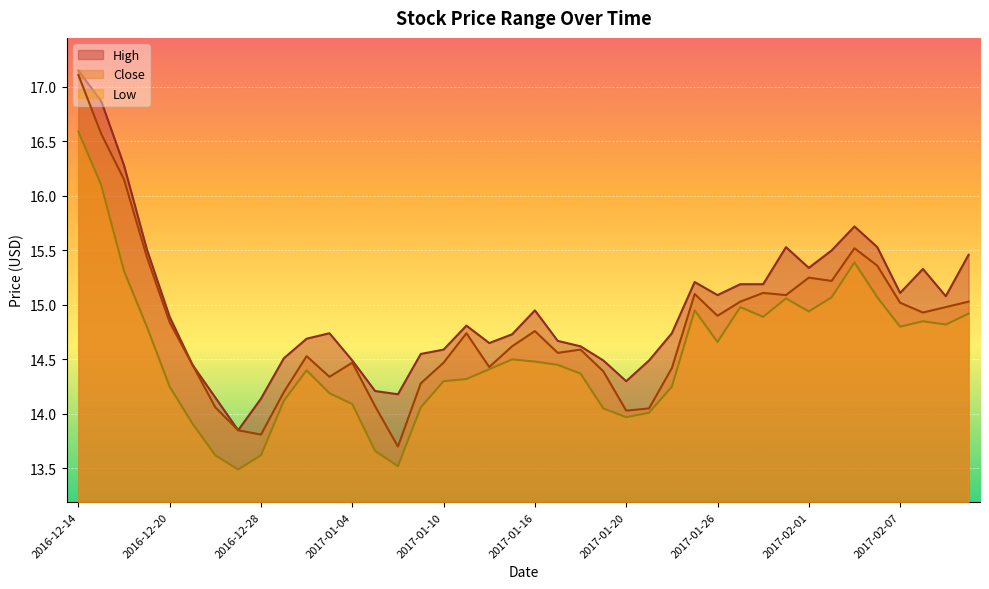

Reading left to right, list all the values displayed in this chart.

High: 2016-12-14=17.1	2016-12-15=16.9	2016-12-16=16.3	2016-12-19=15.5	2016-12-20=14.9	2016-12-21=14.4	2016-12-22=14.2	2016-12-23=13.8	2016-12-28=14.1	2016-12-29=14.5	2016-12-30=14.7	2017-01-03=14.7	2017-01-04=14.5	2017-01-05=14.2	2017-01-06=14.2	2017-01-09=14.6	2017-01-10=14.6	2017-01-11=14.8	2017-01-12=14.7	2017-01-13=14.7	2017-01-16=14.9	2017-01-17=14.7	2017-01-18=14.6	2017-01-19=14.5	2017-01-20=14.3	2017-01-23=14.5	2017-01-24=14.7	2017-01-25=15.2	2017-01-26=15.1	2017-01-27=15.2	2017-01-30=15.2	2017-01-31=15.5	2017-02-01=15.3	2017-02-02=15.5	2017-02-03=15.7	2017-02-06=15.5	2017-02-07=15.1	2017-02-08=15.3	2017-02-09=15.1	2017-02-10=15.5
Close: 2016-12-14=17.1	2016-12-15=16.6	2016-12-16=16.1	2016-12-19=15.4	2016-12-20=14.8	2016-12-21=14.4	2016-12-22=14.1	2016-12-23=13.8	2016-12-28=13.8	2016-12-29=14.2	2016-12-30=14.5	2017-01-03=14.3	2017-01-04=14.5	2017-01-05=14.1	2017-01-06=13.7	2017-01-09=14.3	2017-01-10=14.5	2017-01-11=14.7	2017-01-12=14.4	2017-01-13=14.6	2017-01-16=14.8	2017-01-17=14.6	2017-01-18=14.6	2017-01-19=14.4	2017-01-20=14.0	2017-01-23=14.1	2017-01-24=14.4	2017-01-25=15.1	2017-01-26=14.9	2017-01-27=15.0	2017-01-30=15.1	2017-01-31=15.1	2017-02-01=15.2	2017-02-02=15.2	2017-02-03=15.5	2017-02-06=15.4	2017-02-07=15.0	2017-02-08=14.9	2017-02-09=15.0	2017-02-10=15.0
Low: 2016-12-14=16.6	2016-12-15=16.1	2016-12-16=15.3	2016-12-19=14.8	2016-12-20=14.2	2016-12-21=13.9	2016-12-22=13.6	2016-12-23=13.5	2016-12-28=13.6	2016-12-29=14.1	2016-12-30=14.4	2017-01-03=14.2	2017-01-04=14.1	2017-01-05=13.7	2017-01-06=13.5	2017-01-09=14.1	2017-01-10=14.3	2017-01-11=14.3	2017-01-12=14.4	2017-01-13=14.5	2017-01-16=14.5	2017-01-17=14.4	2017-01-18=14.4	2017-01-19=14.1	2017-01-20=14.0	2017-01-23=14.0	2017-01-24=14.2	2017-01-25=14.9	2017-01-26=14.7	2017-01-27=15.0	2017-01-30=14.9	2017-01-31=15.1	2017-02-01=14.9	2017-02-02=15.1	2017-02-03=15.4	2017-02-06=15.1	2017-02-07=14.8	2017-02-08=14.8	2017-02-09=14.8	2017-02-10=14.9